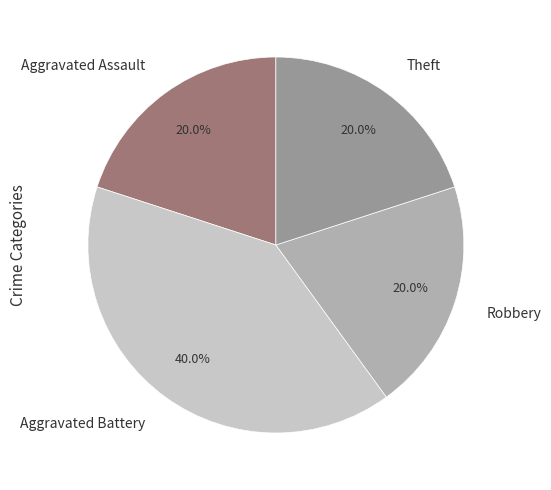

Is Theft the majority of the pie?

No